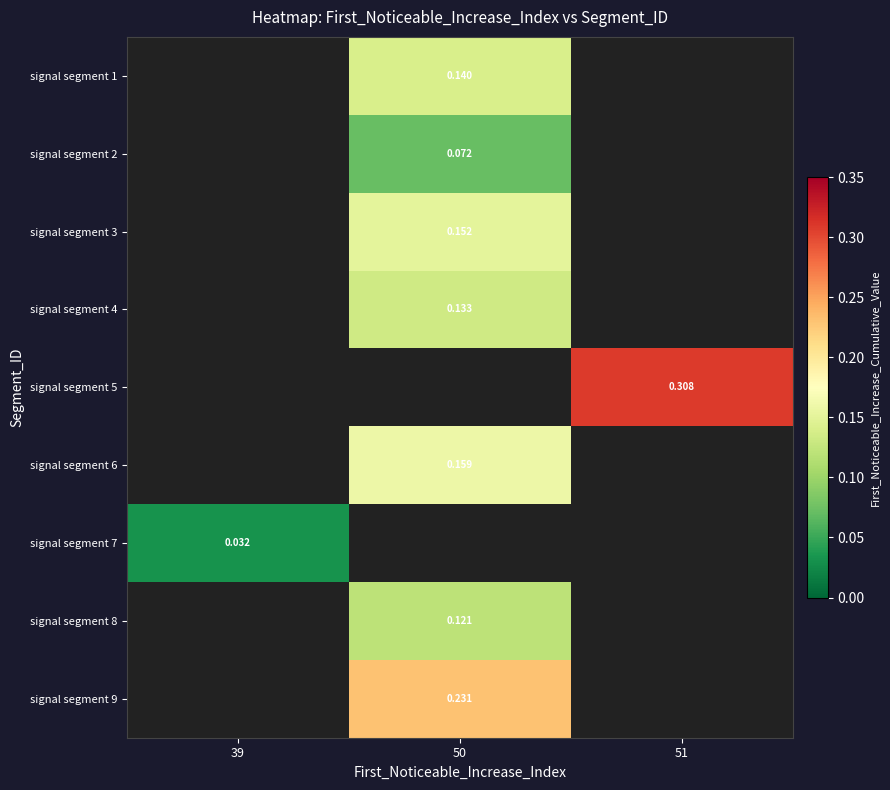

Between 50 and 51, which is larger?

51